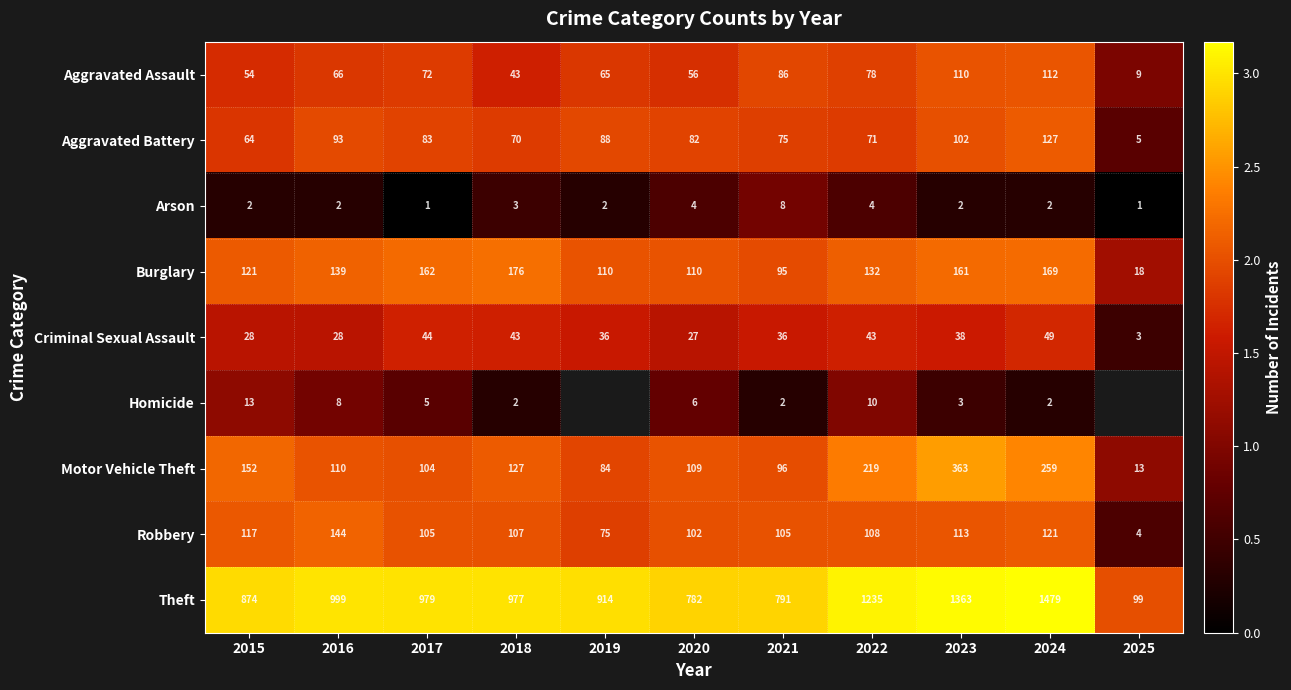

Rank the series at 2020 from highest to lowest value.

Theft, Burglary, Motor Vehicle Theft, Robbery, Aggravated Battery, Aggravated Assault, Criminal Sexual Assault, Homicide, Arson